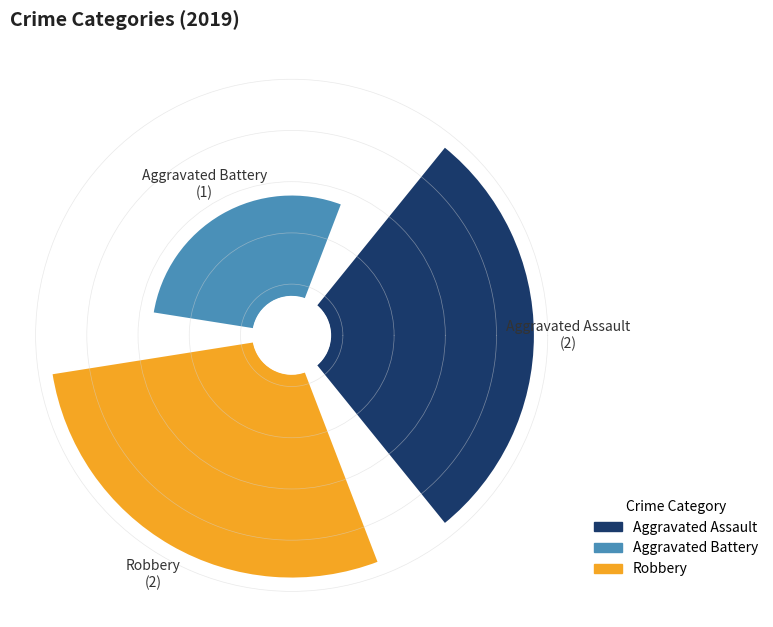

Combined, what portion of the pie is Robbery and Aggravated Assault?

80.0%